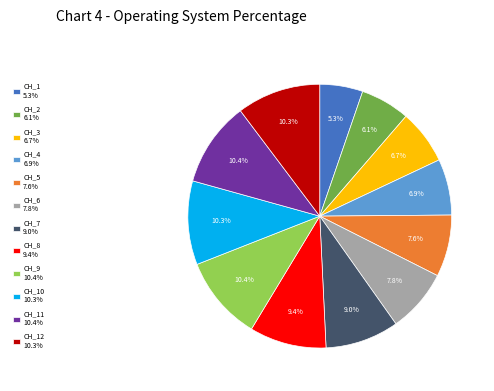

What is the smallest slice in the pie chart?

CH_1 5.3%